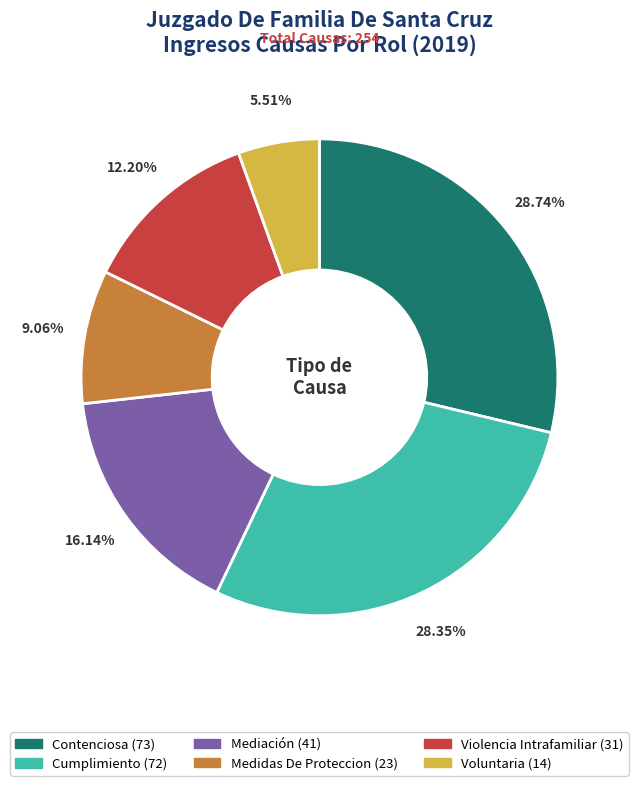

Does Contenciosa account for over 50% of the chart?

No